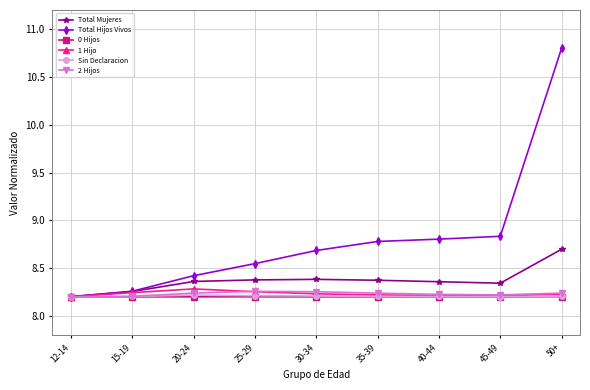

The 1 Hijo series shows 8.2 at 15-19. True or false?

True